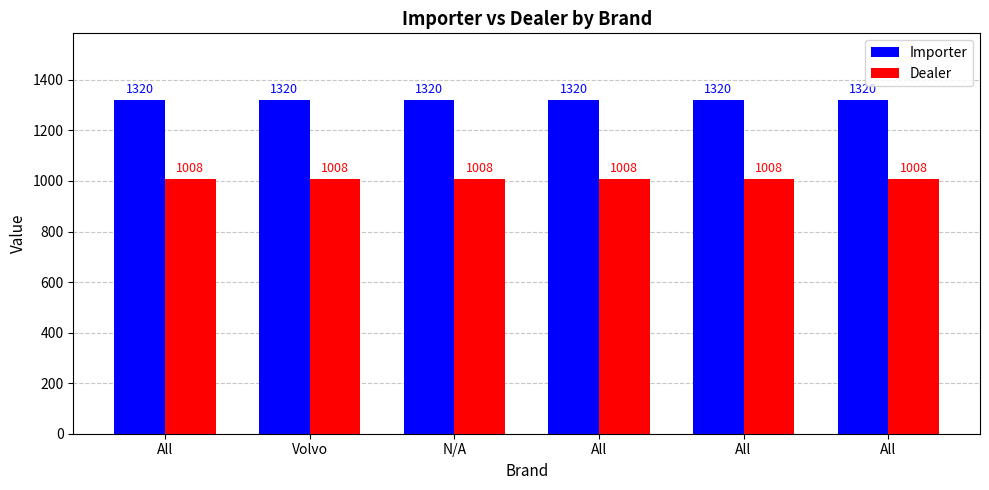

Rank the categories by Importer value from lowest to highest.

All, Volvo, N/A, All, All, All